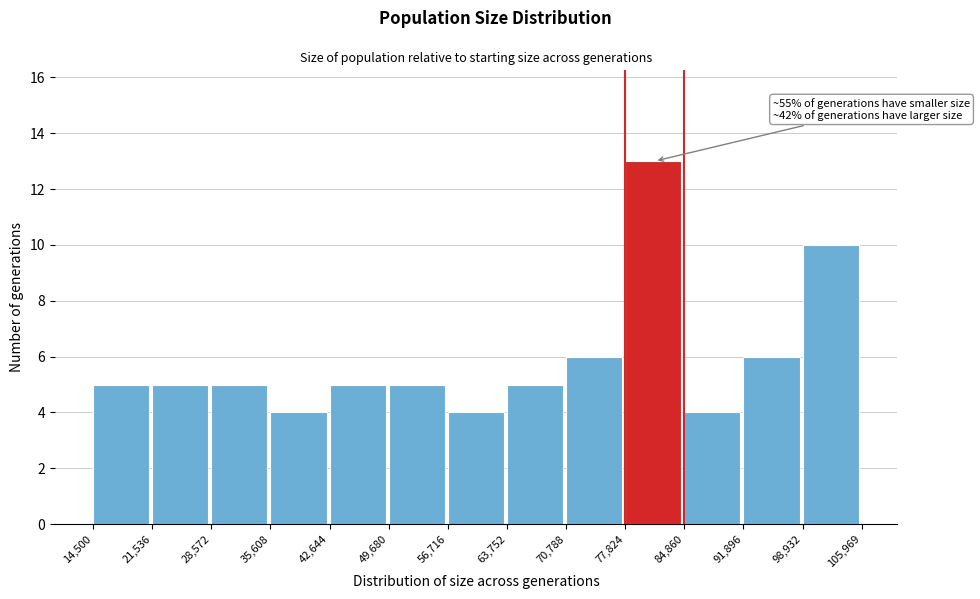

Over which range of the x-axis is the bar tallest?

77,824 to 84,860